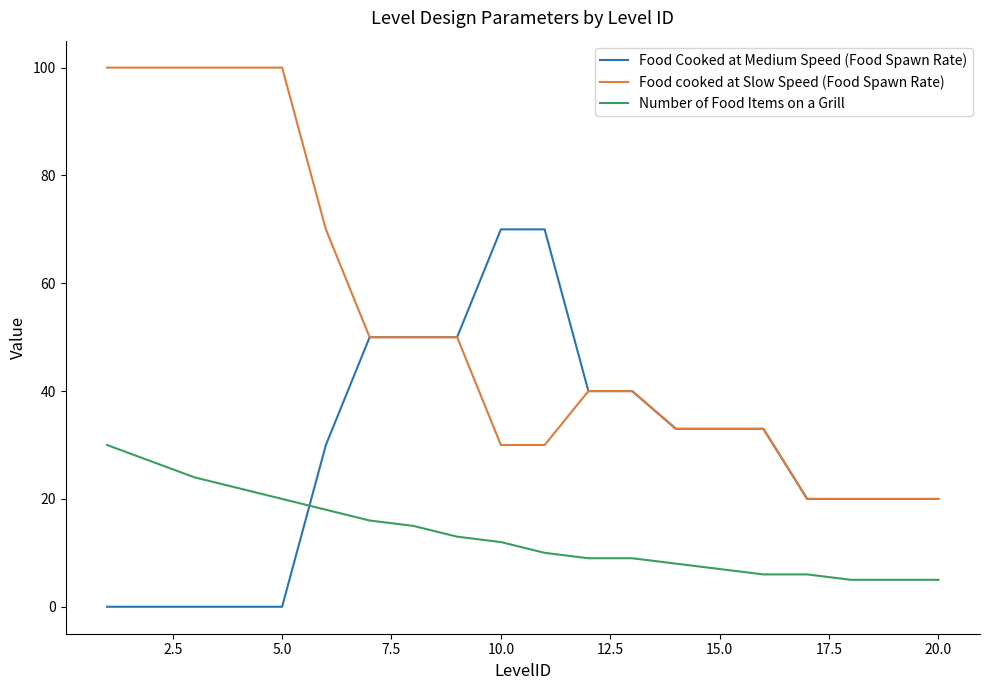

True or false: Food cooked at Slow Speed (Food Spawn Rate) and Number of Food Items on a Grill cross at least once.

False